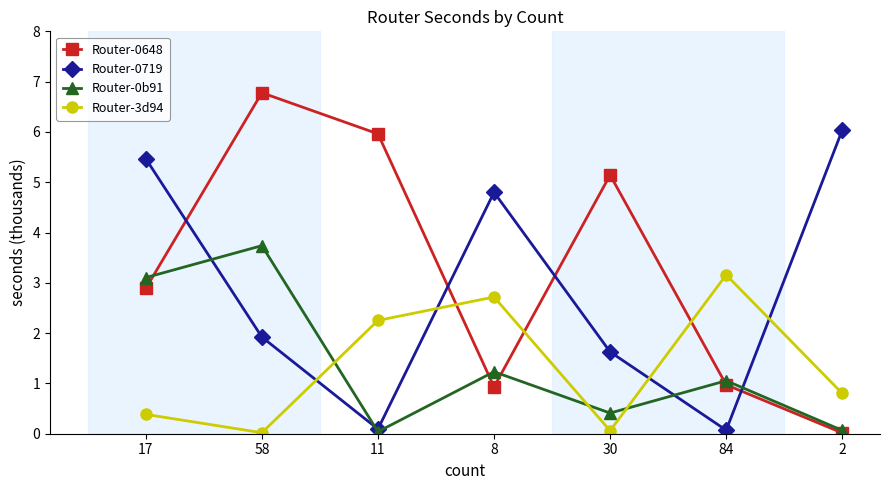

What position from the left is 17?

1